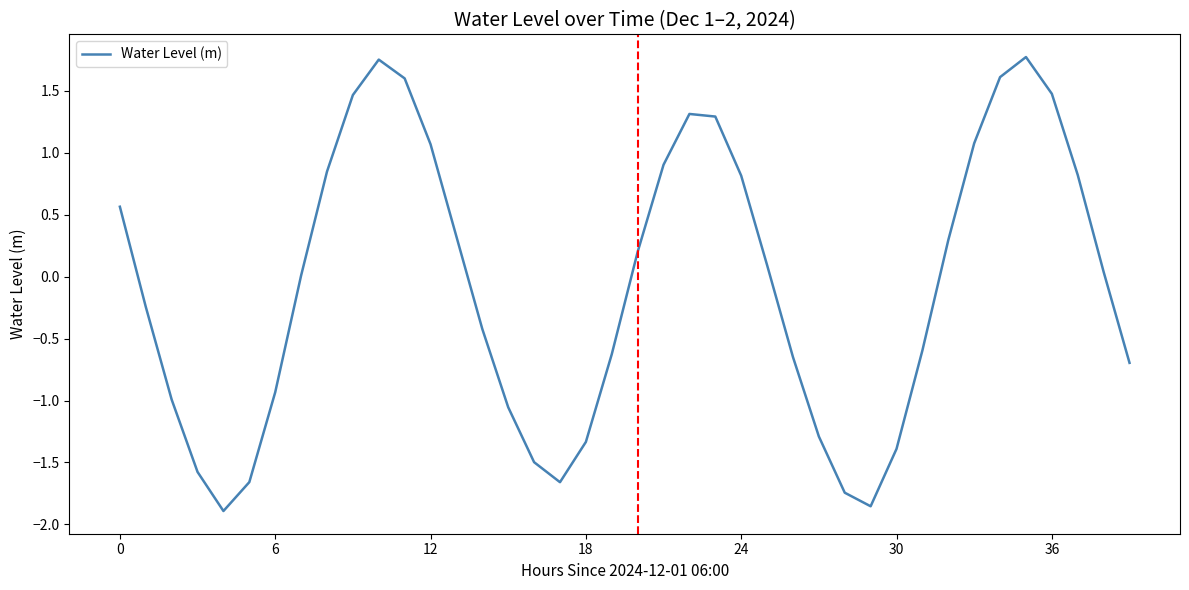

What is the difference between the maximum and minimum values?

3.7